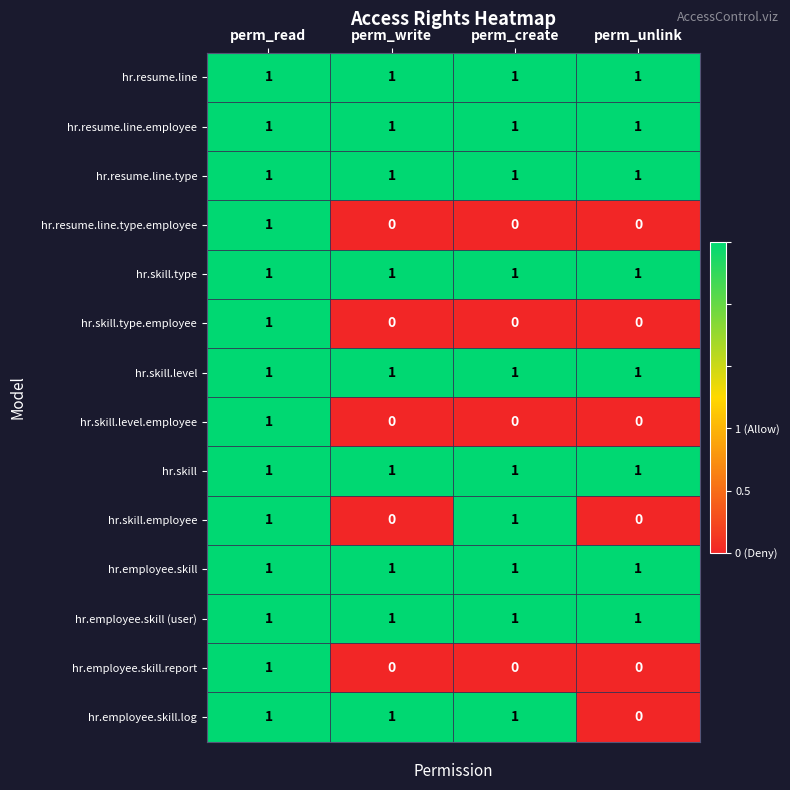

What is the total value across all series at perm_create?

10